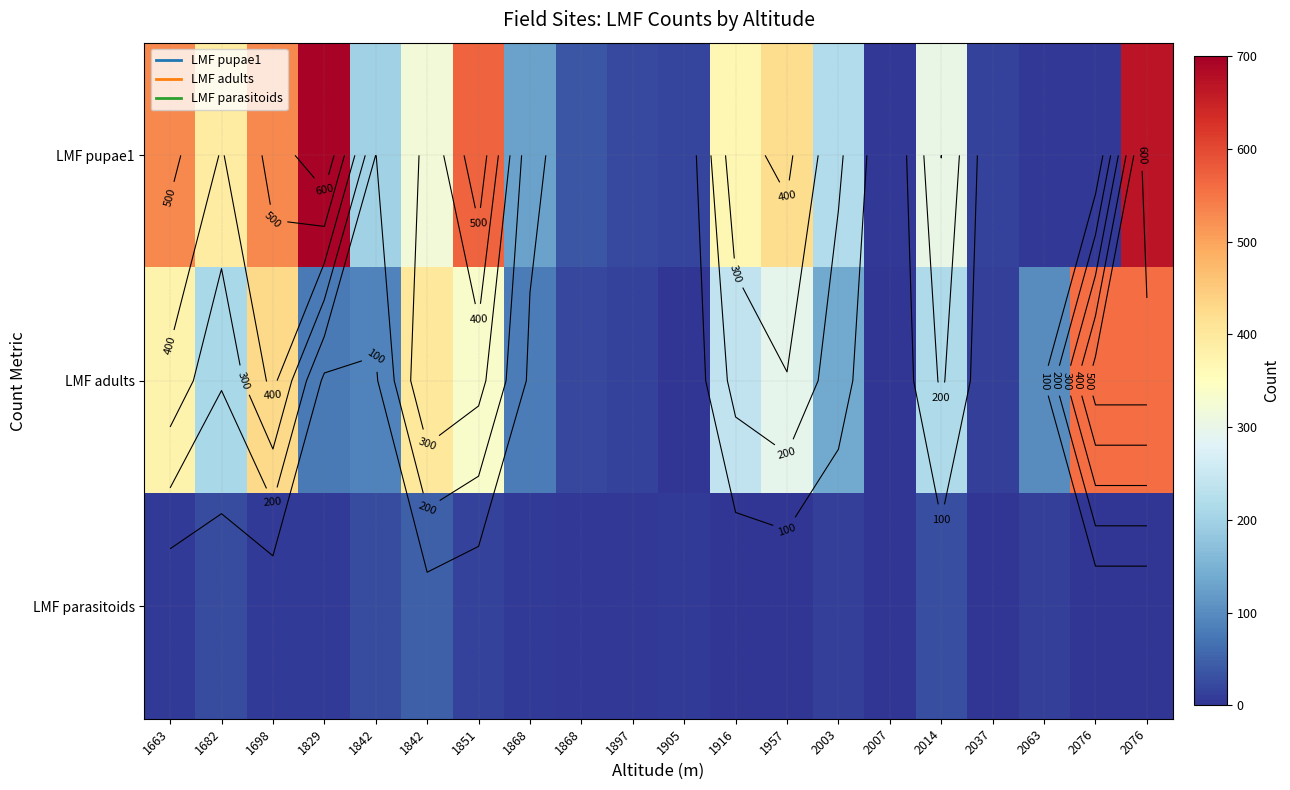

What is the difference between the LMF parasitoids values at 1897 and 2063?

9